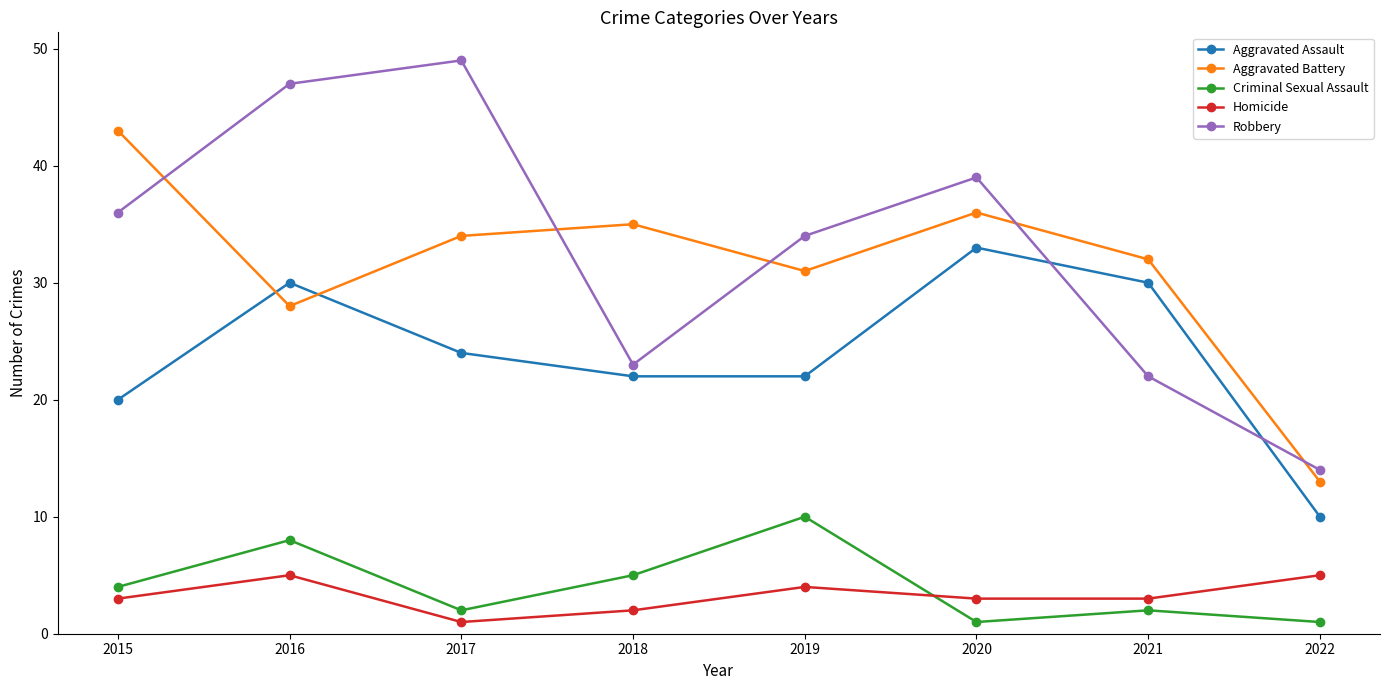

Reading left to right, what are all the values shown in this chart?

Aggravated Assault: 2015=20	2016=30	2017=24	2018=22	2019=22	2020=33	2021=30	2022=10
Aggravated Battery: 2015=43	2016=28	2017=34	2018=35	2019=31	2020=36	2021=32	2022=13
Criminal Sexual Assault: 2015=4	2016=8	2017=2	2018=5	2019=10	2020=1	2021=2	2022=1
Homicide: 2015=3	2016=5	2017=1	2018=2	2019=4	2020=3	2021=3	2022=5
Robbery: 2015=36	2016=47	2017=49	2018=23	2019=34	2020=39	2021=22	2022=14